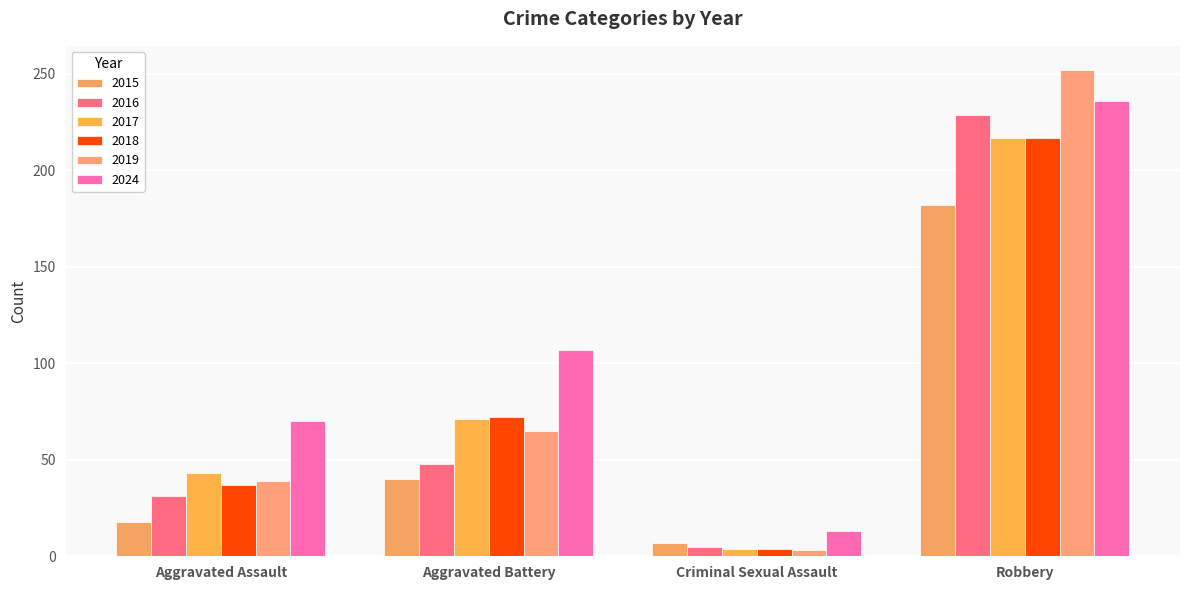

The value of 2016 at Robbery is 229. True or false?

True